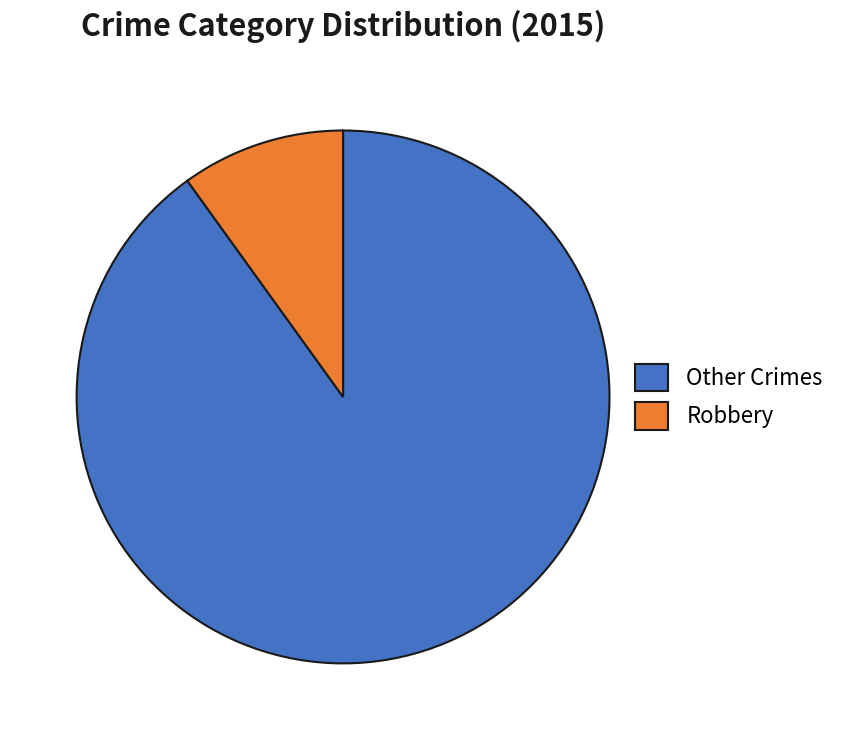

Rank the categories by value from highest to lowest.

Other Crimes, Robbery